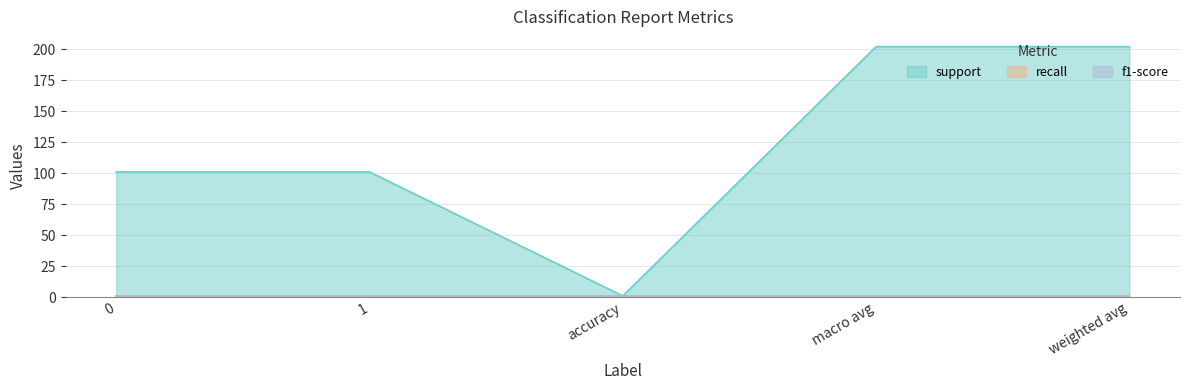

What is the lowest value of the support series?

1